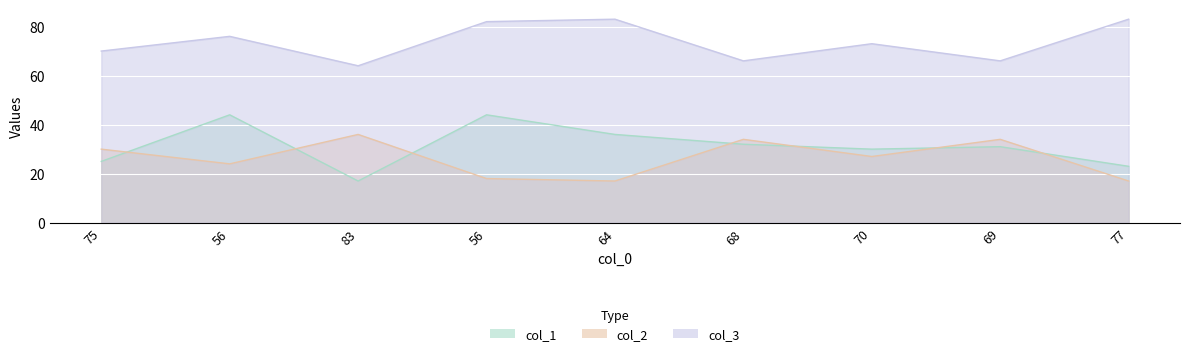

At which category does the chart reach its minimum across all series?

83